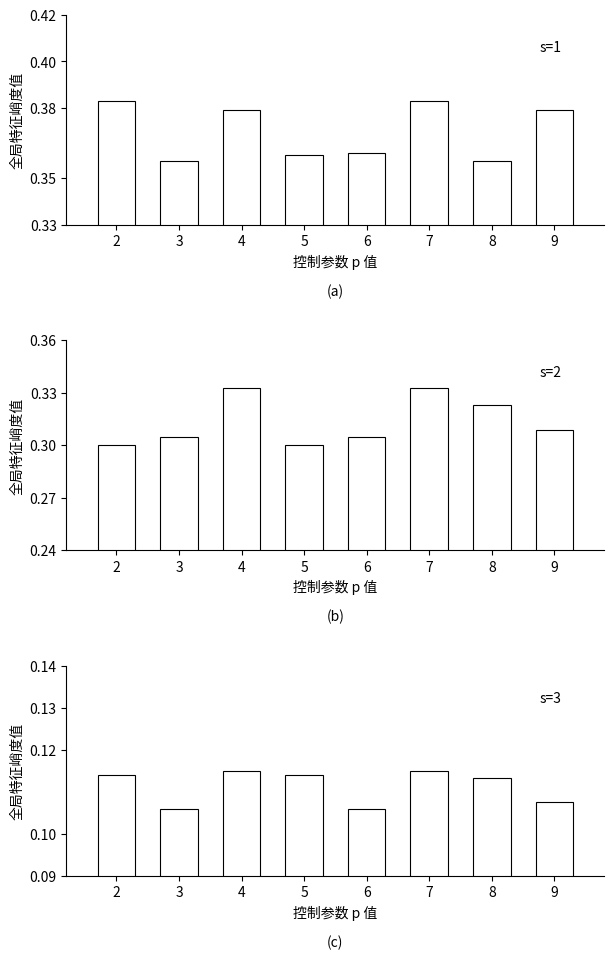

Does the chart contain any negative values?

No